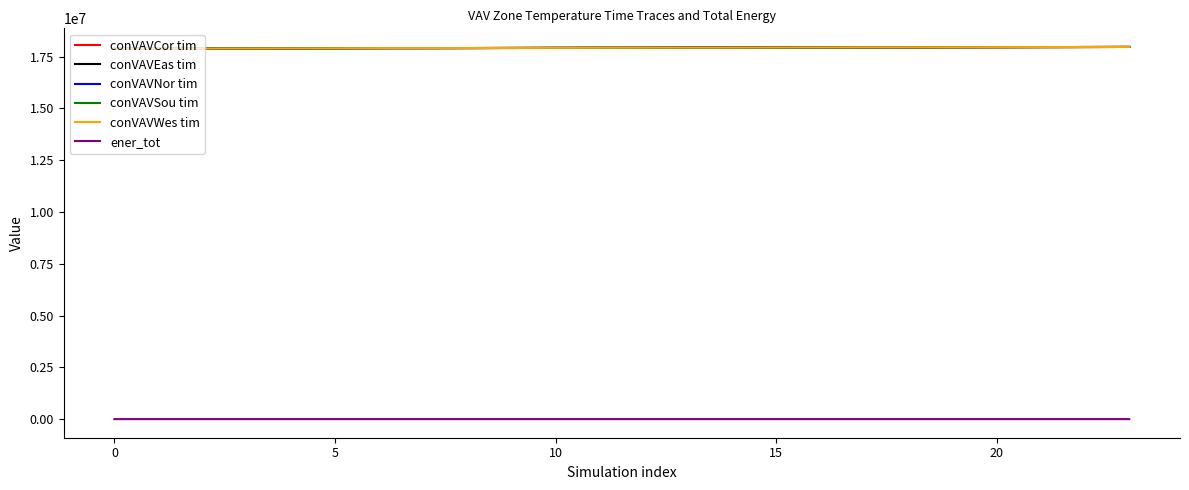

True or false: ener_tot and conVAVWes tim intersect in this chart.

False